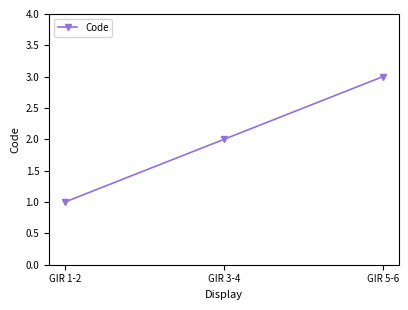

Read the value at GIR 1-2.

1